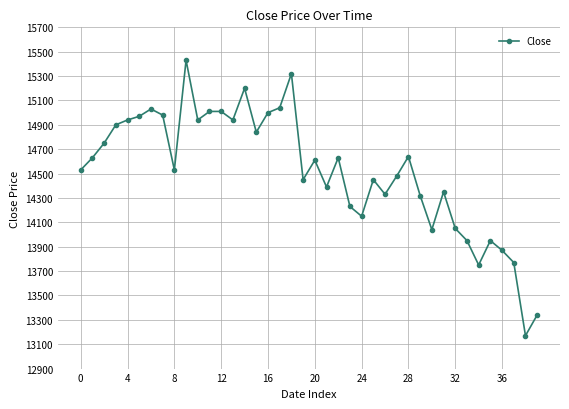

What is the greatest value displayed?

15430